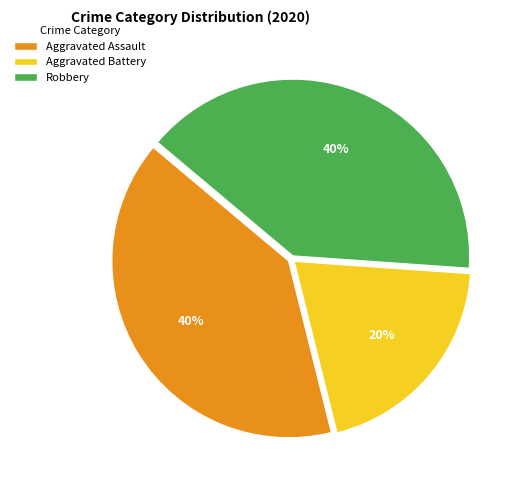

Approximately how many times larger is the value at Aggravated Assault compared to Aggravated Battery?

2.0